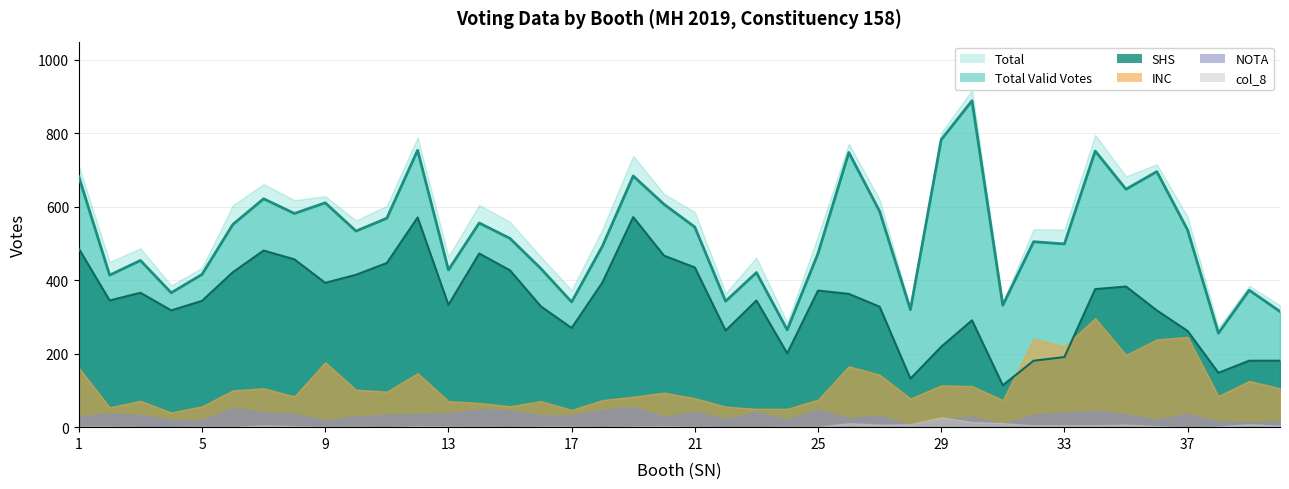

What is the value of the SHS point at the 29th from the left?

219